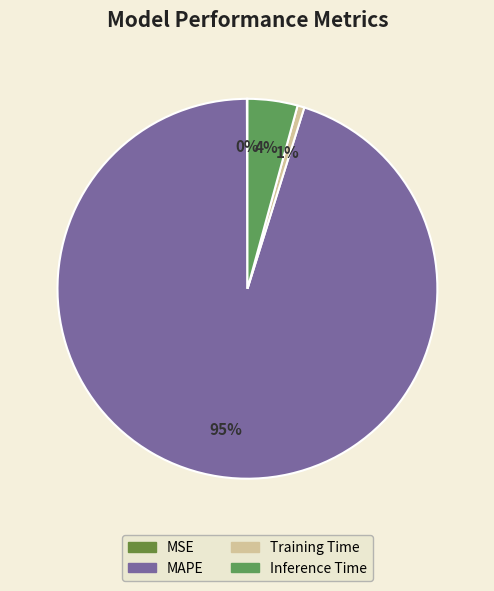

To the nearest percent, what portion does Inference Time represent?

4%